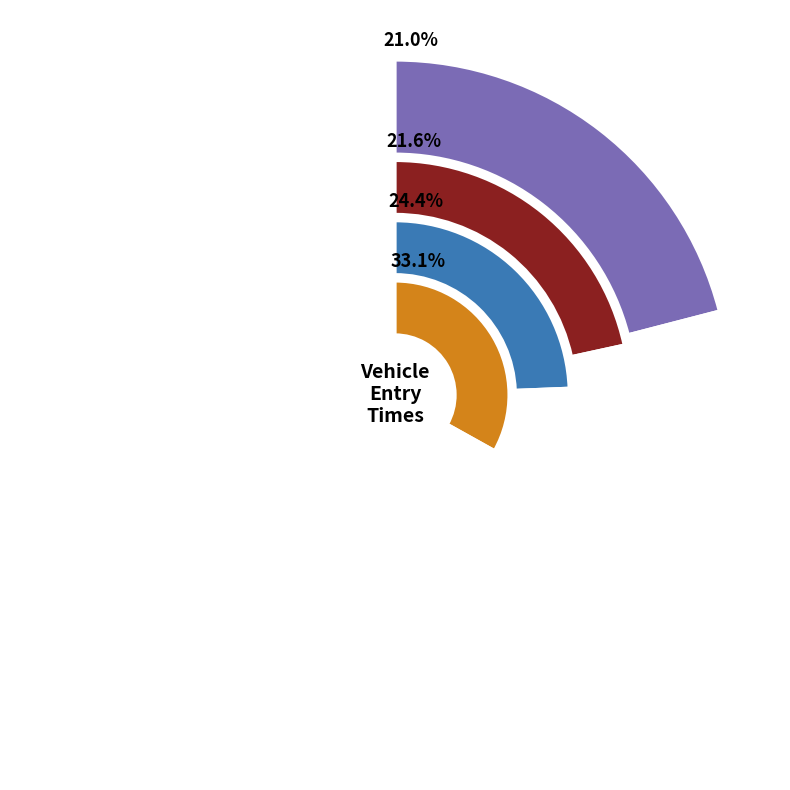

Is there any slice that represents more than half of the pie?

No